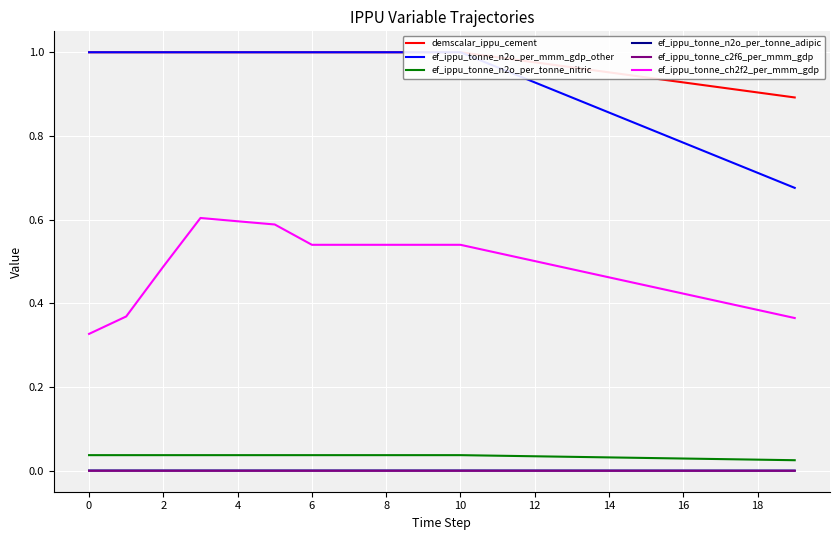

What is the difference between the highest and lowest values at 13?

1.0